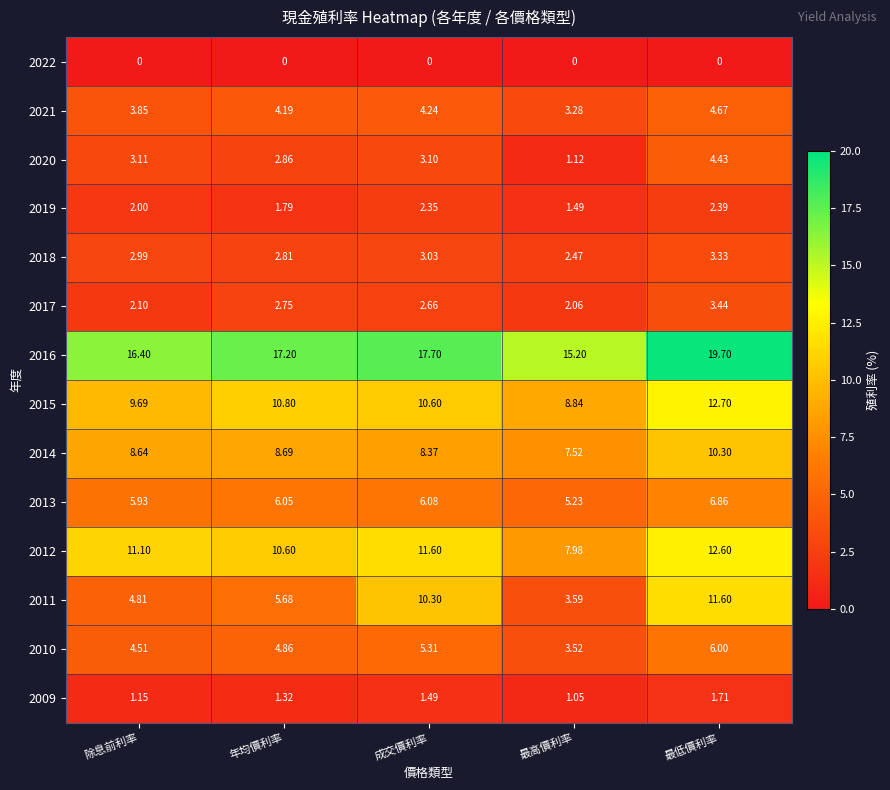

List the labels in order of 2011 value, smallest first.

最高價利率, 除息前利率, 年均價利率, 成交價利率, 最低價利率